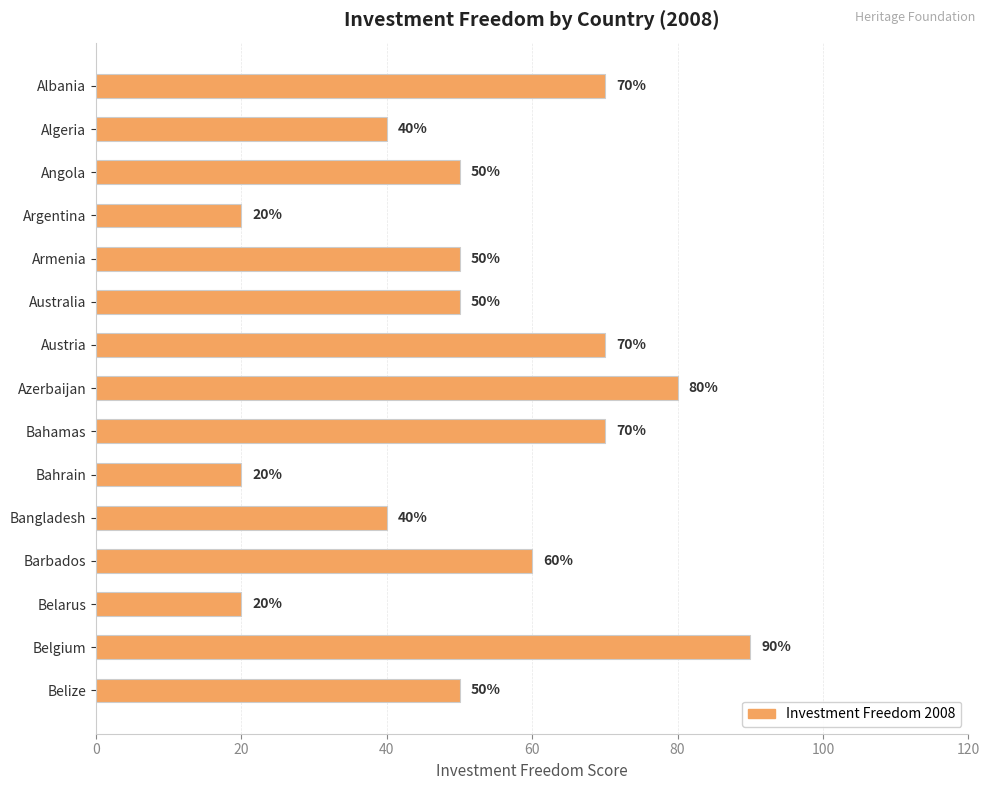

Is it true that the value at Belize is 16?

False